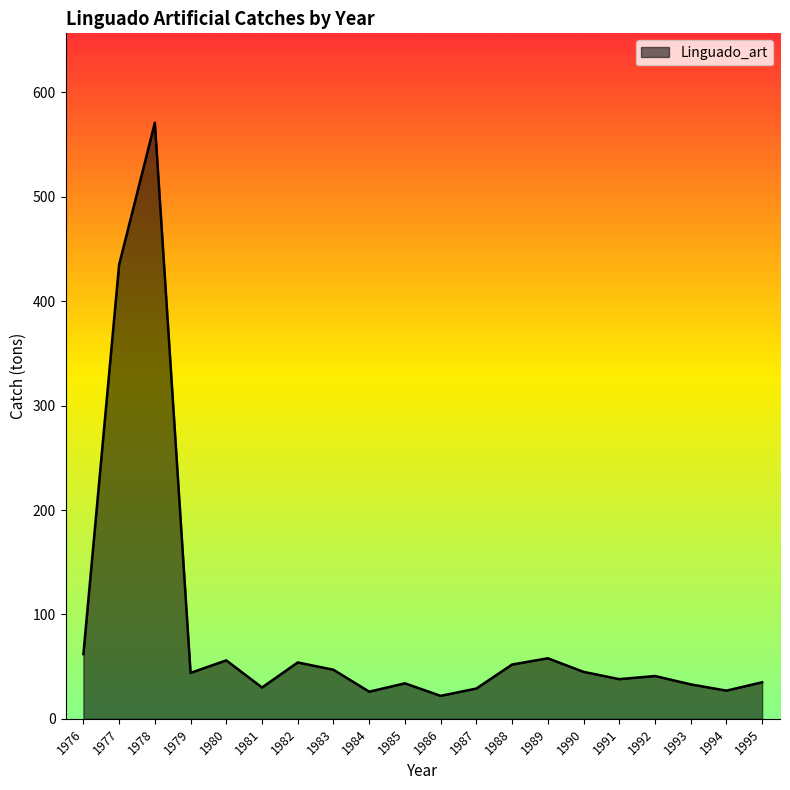

Does the chart display data point markers on the line(s)?

No